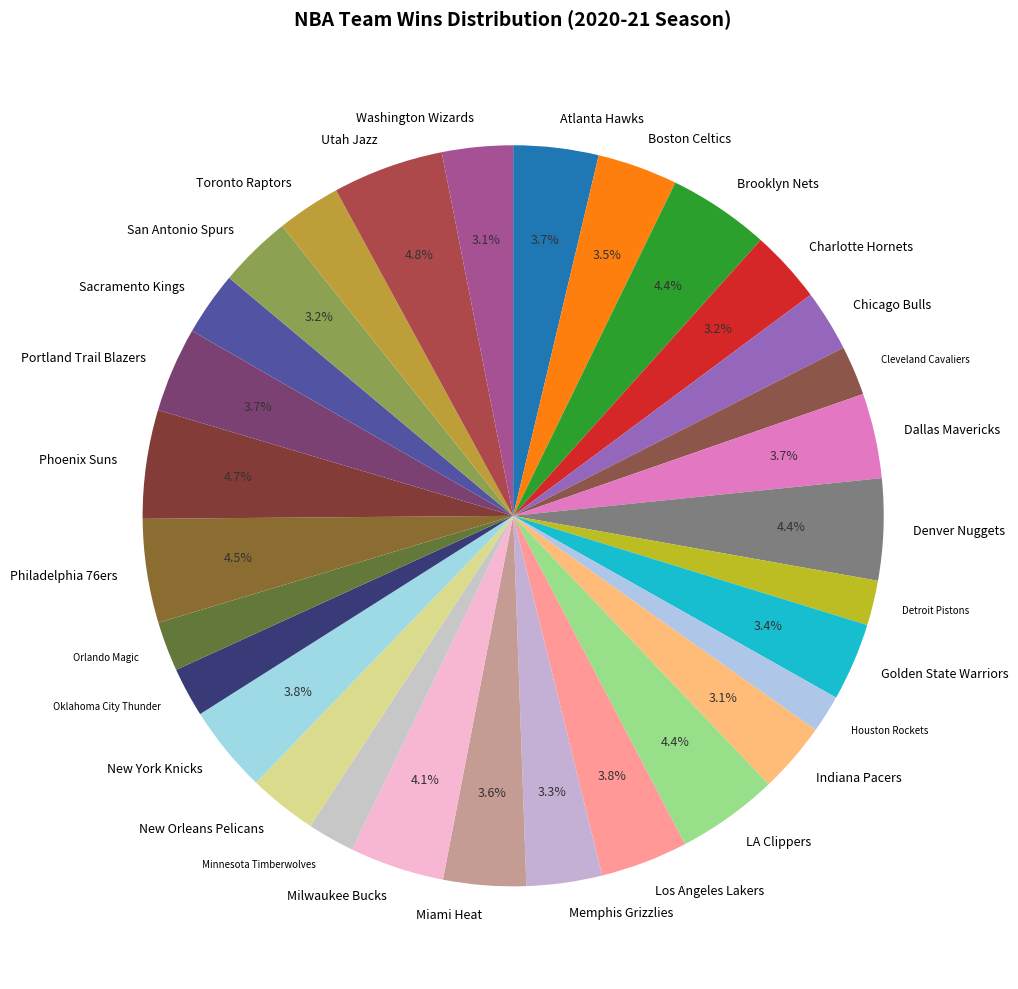

What percentage do Indiana Pacers and San Antonio Spurs together represent?

6.3%